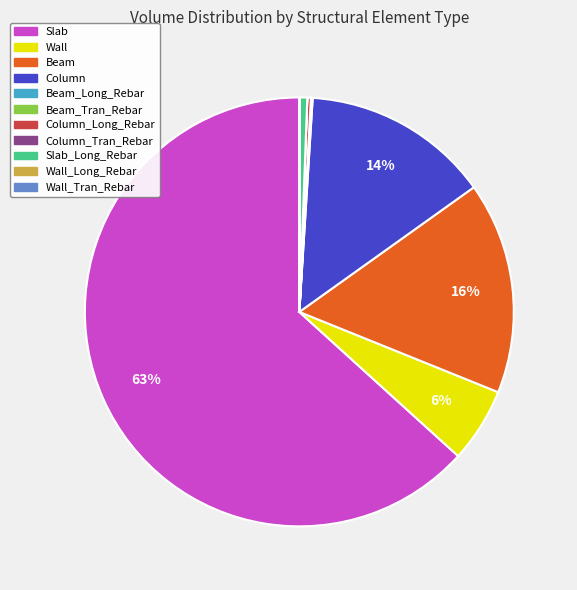

Is there a majority slice in this chart?

Yes